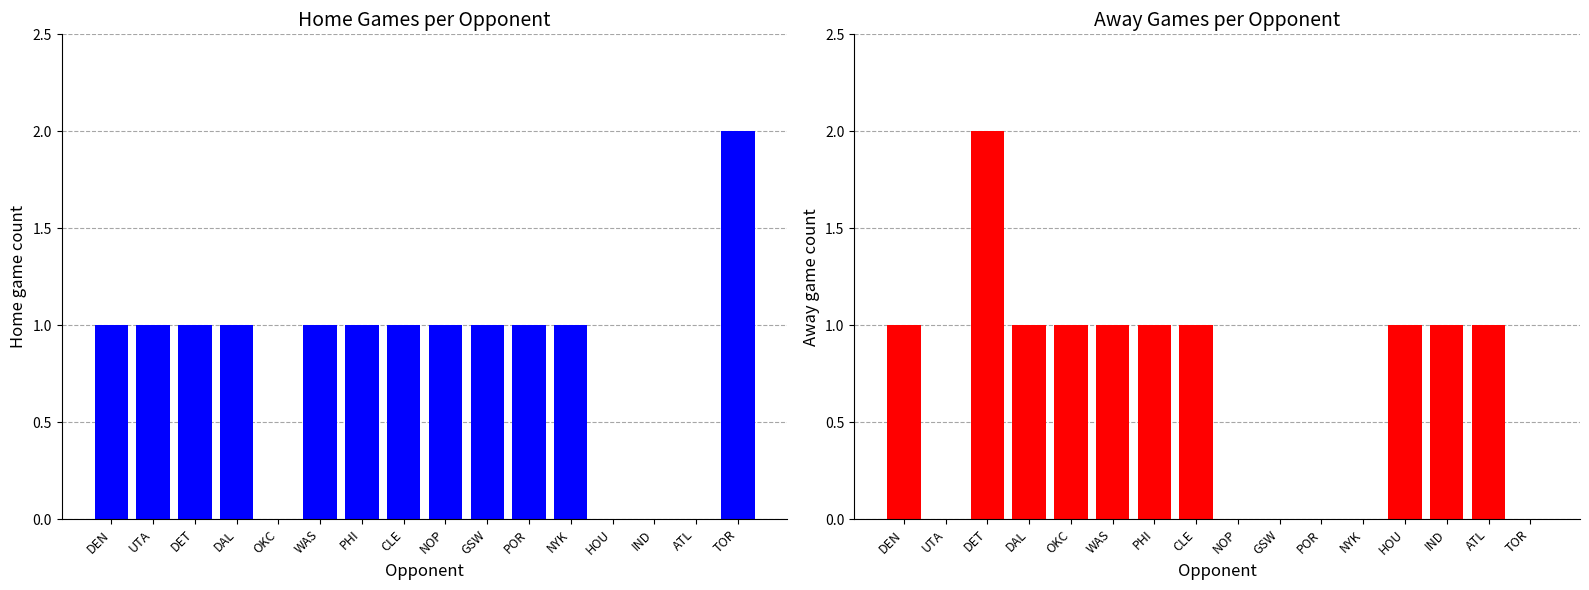

What is the highest value of the Home Games per Opponent series?

2